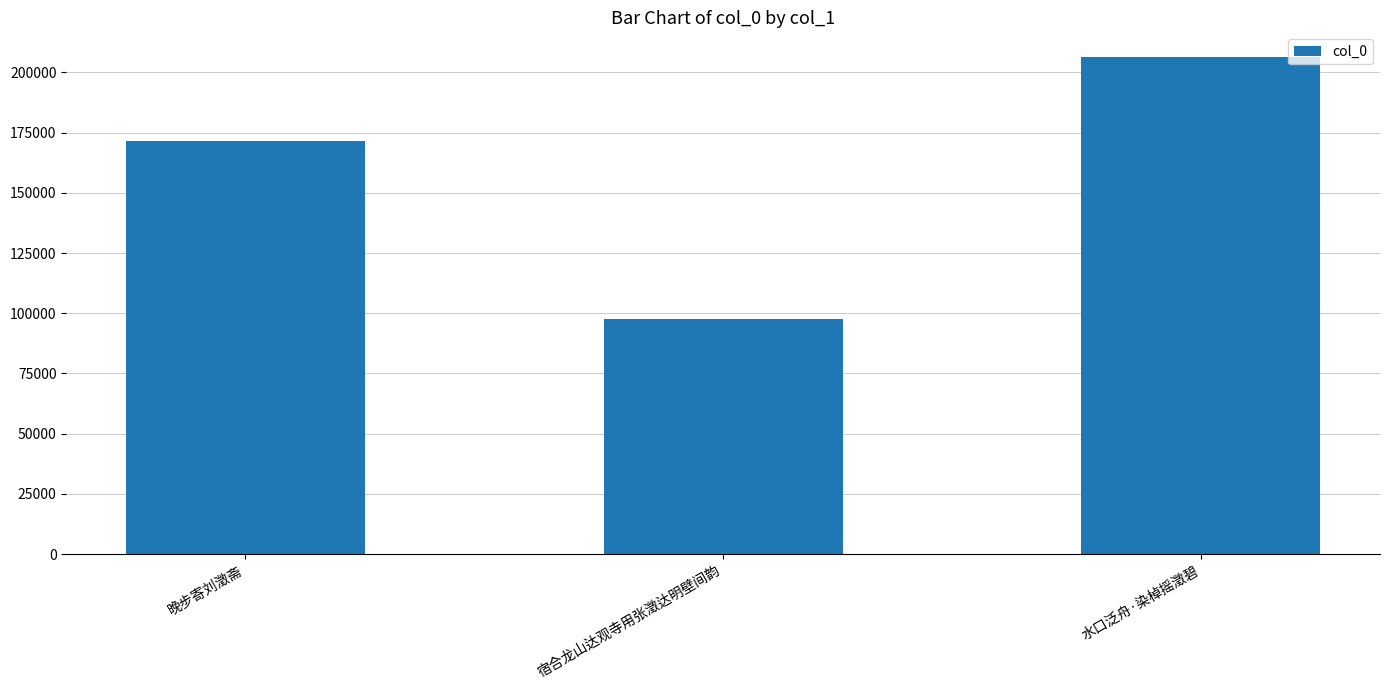

What is the minimum value shown in the chart?

97826